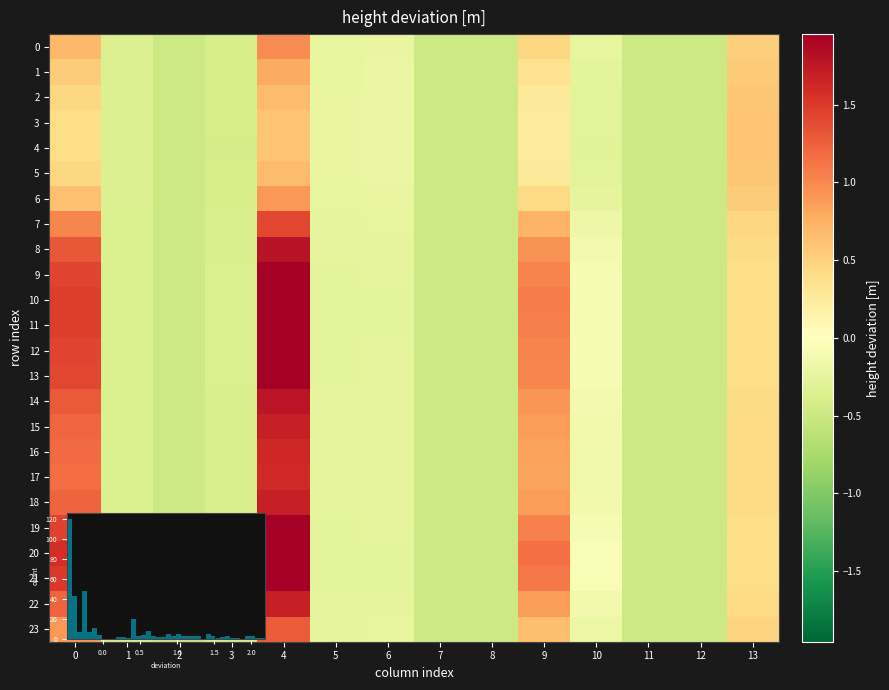

At which label is 18 closest to 0?

10